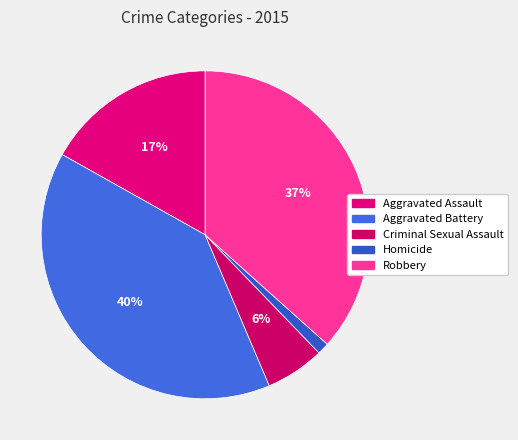

How many segments does this pie chart have?

5